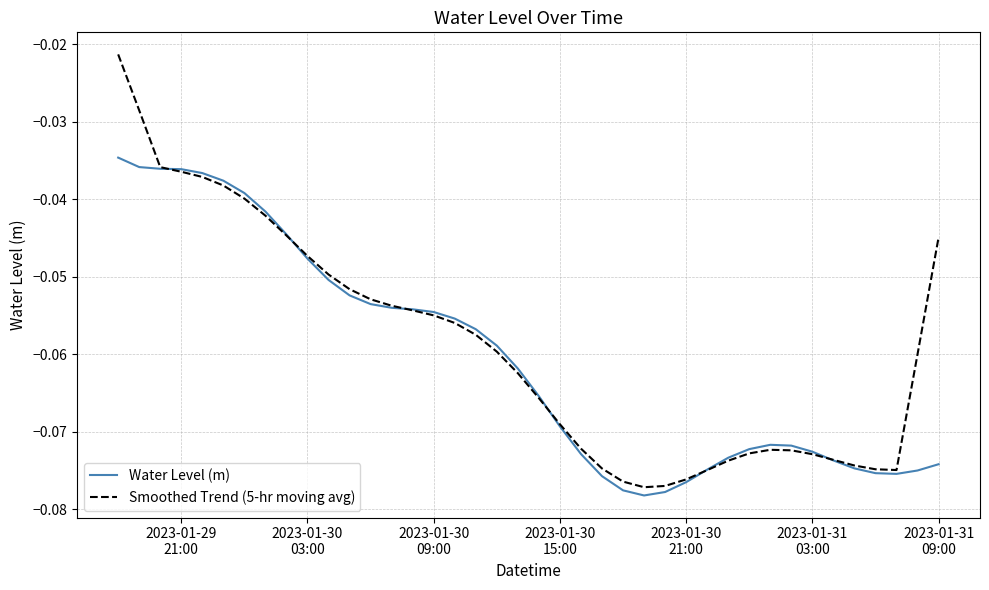

Rank the series by their maximum value, from highest to lowest.

Smoothed Trend (5-hr moving avg), Water Level (m)